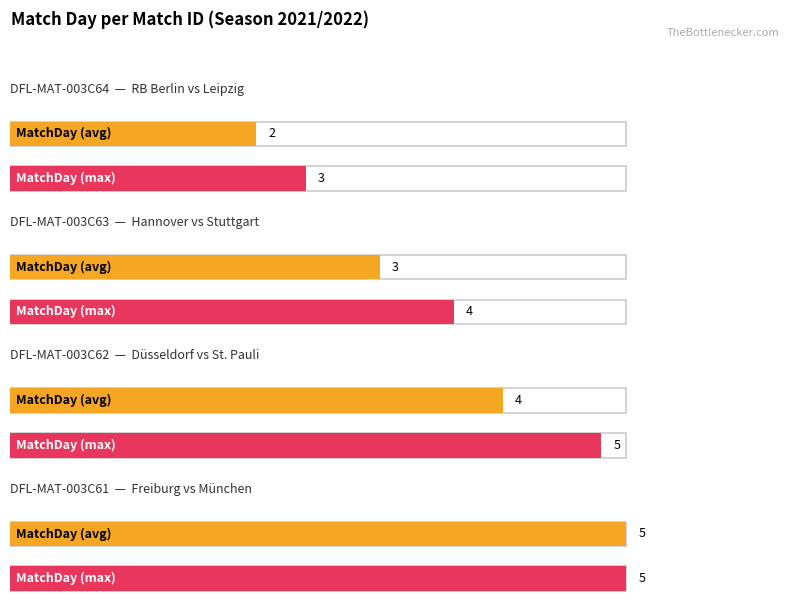

Is it true that the value at DFL-MAT-003C61 is 5?

True